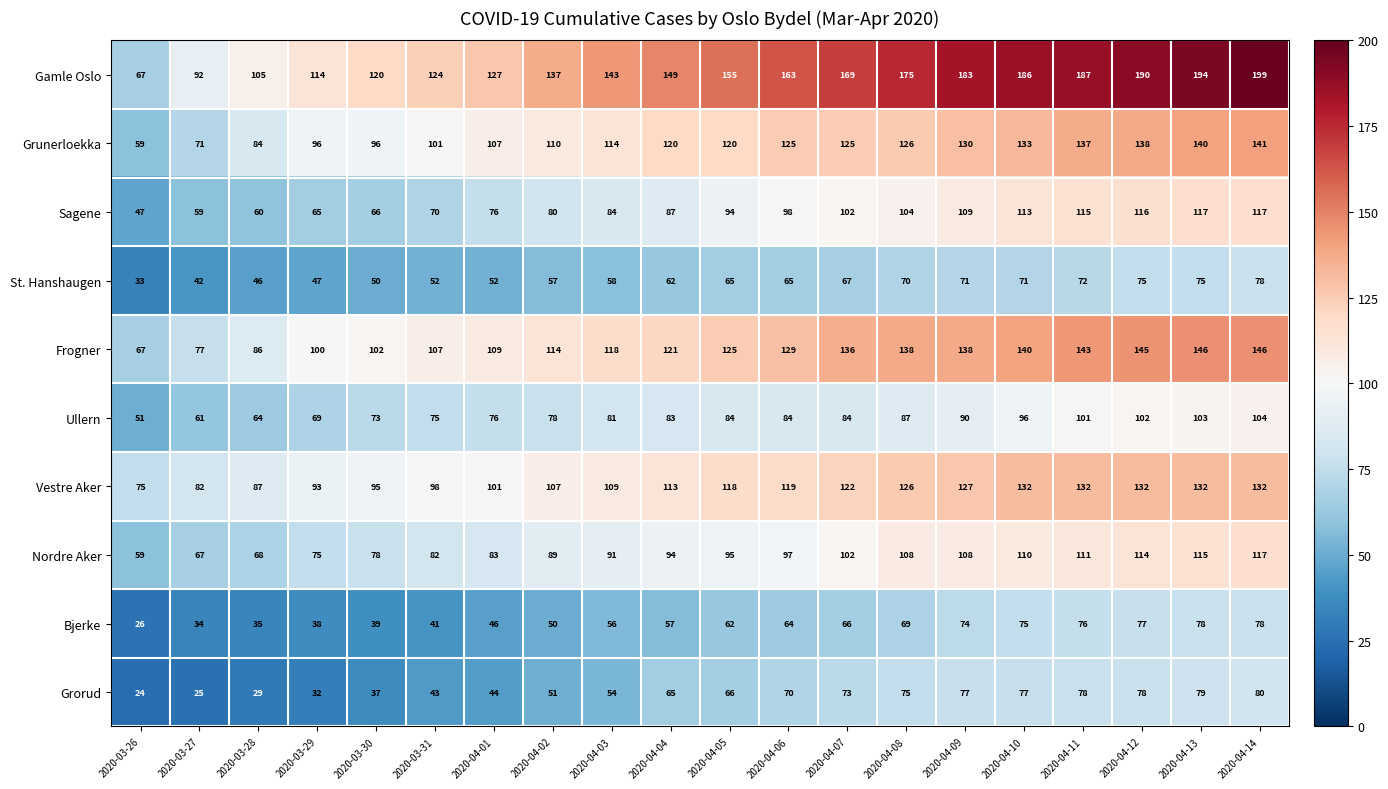

At which label does Grorud reach its peak?

2020-04-14